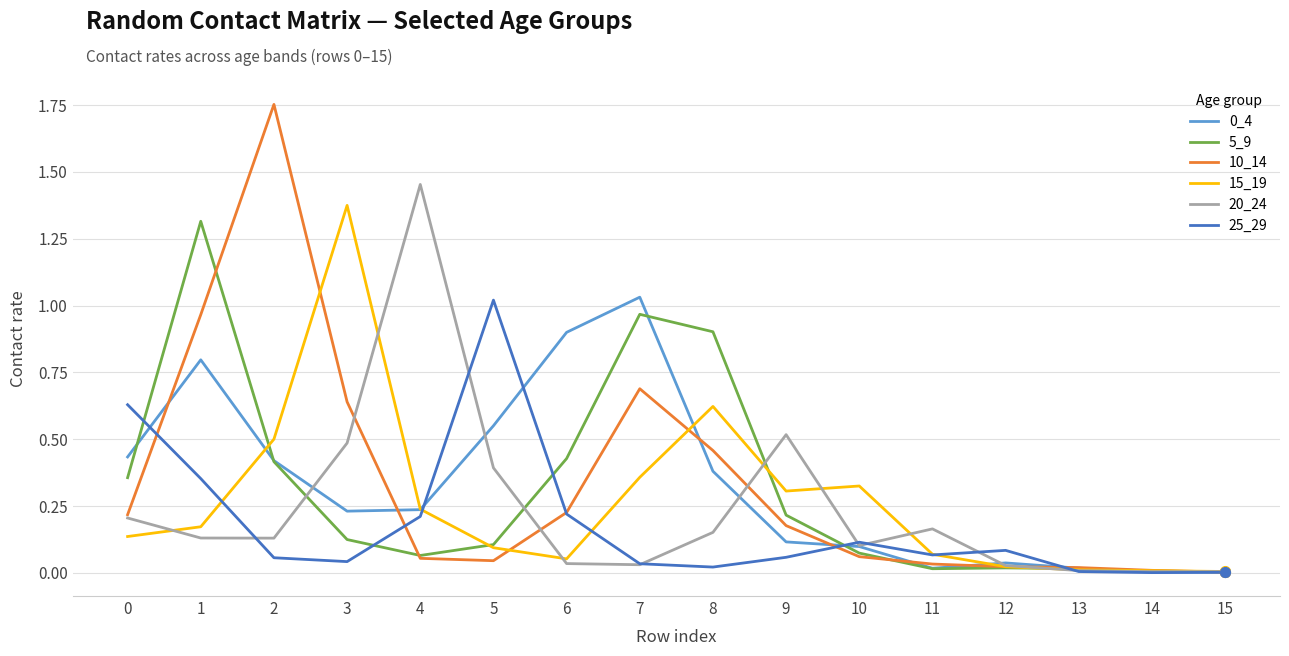

True or false: 15_19 has a value of 0.1 at 11.

True